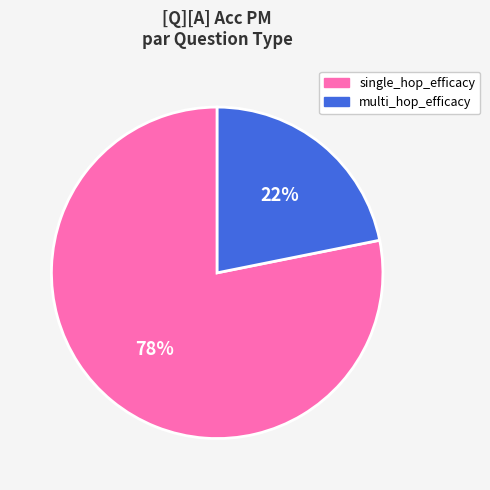

How many slices are in this pie chart?

2